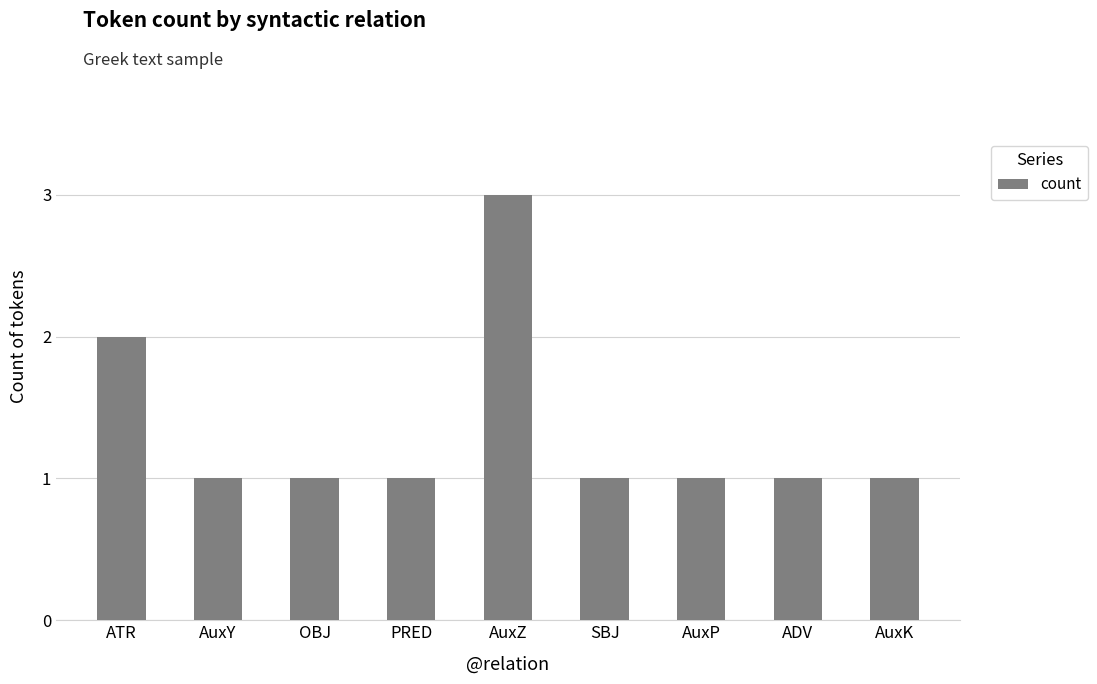

What is the difference between the second highest and second lowest values?

1